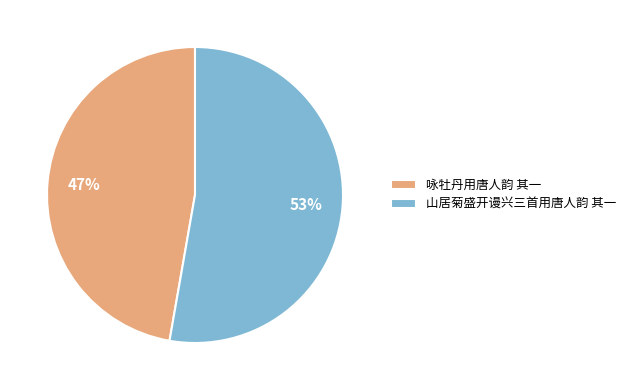

Is the sum of 咏牡丹用唐人韵 其一 and 山居菊盛开谩兴三首用唐人韵 其一 greater than half?

Yes